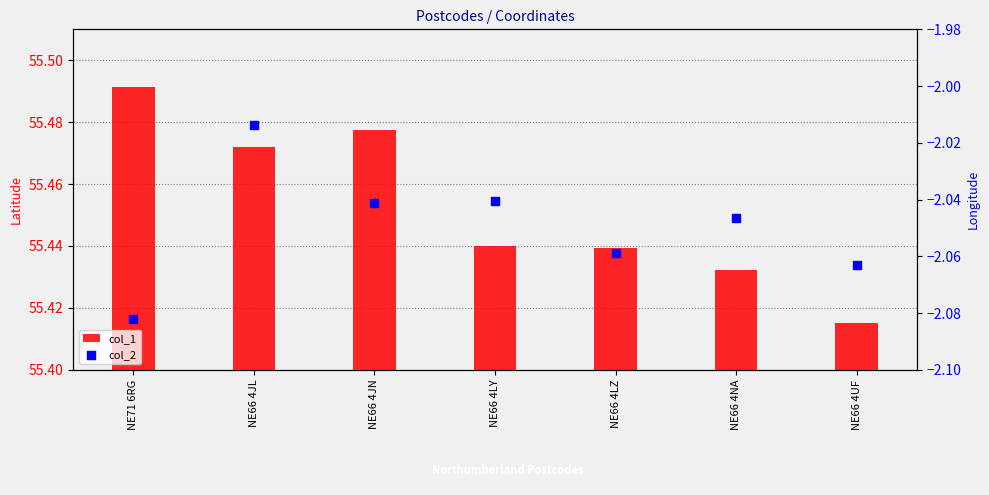

At how many categories does at least one series exceed 35?

7